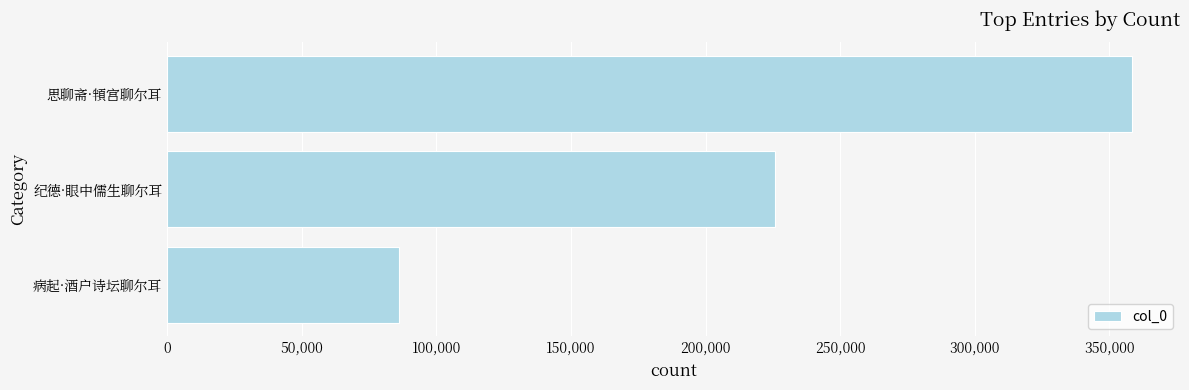

Where is the data nearest to the value 222168?

纪德·眼中儒生聊尔耳